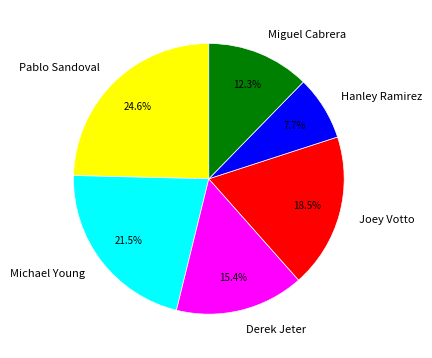

Approximately how many times larger is the value at Pablo Sandoval compared to Derek Jeter?

1.6